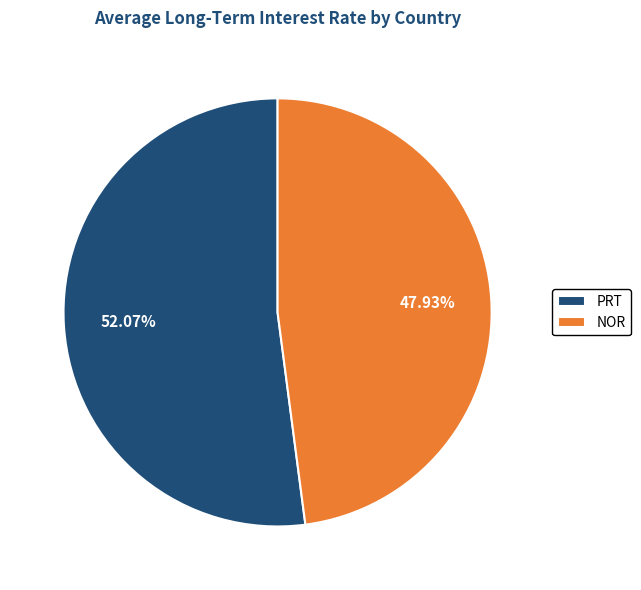

Is there a majority slice in this chart?

Yes